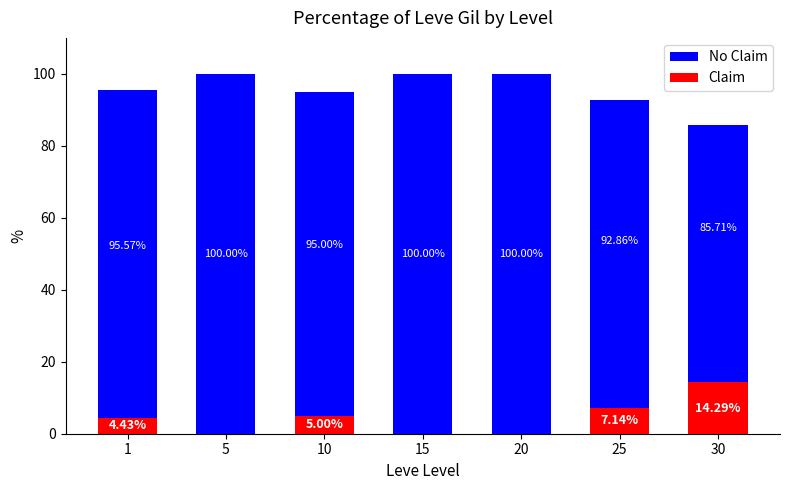

How many values in Claim are above zero?

4